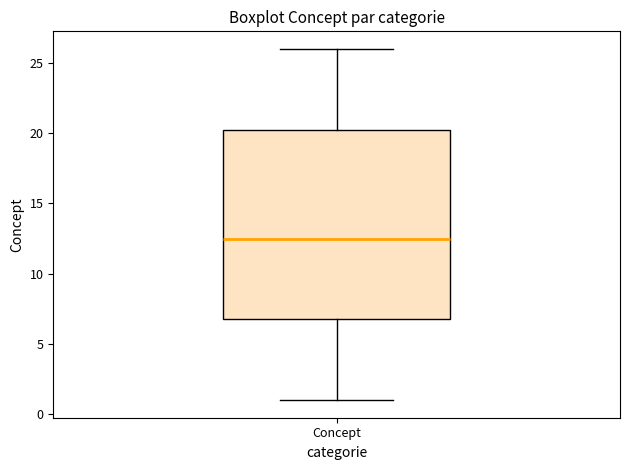

Where does the median line of the box for Concept sit on the y-axis? The values are not printed on the chart, so give them approximately, as read against the axis.

12.5